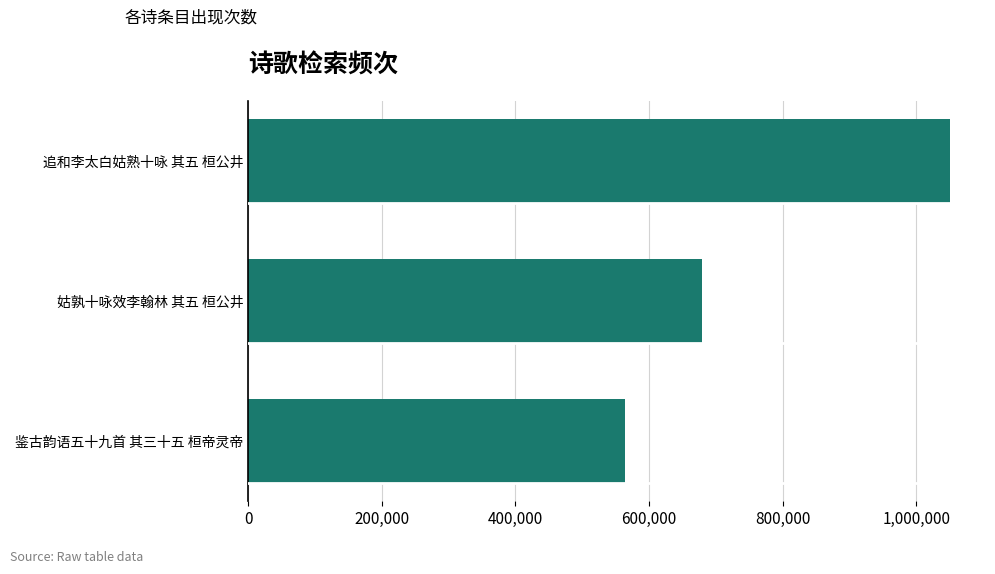

List the labels in order of value, largest first.

追和李太白姑熟十咏 其五 桓公井, 姑孰十咏效李翰林 其五 桓公井, 鉴古韵语五十九首 其三十五 桓帝灵帝